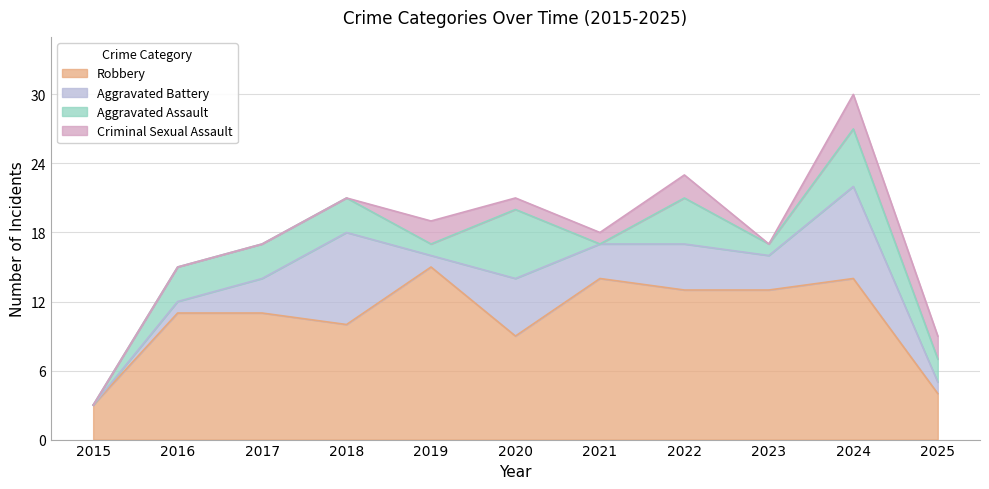

What is the highest value of the Criminal Sexual Assault series?

3